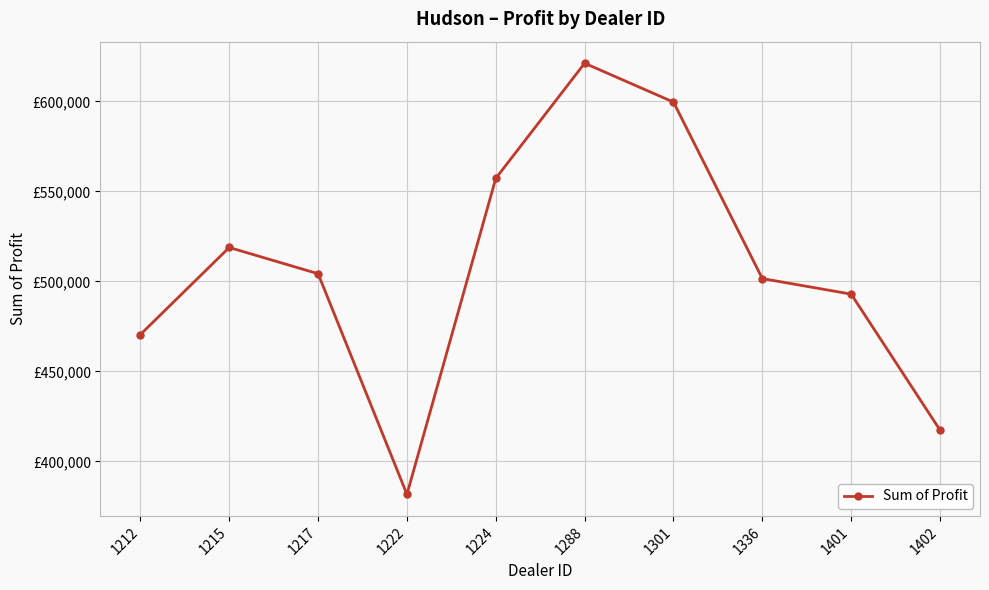

What is the minimum value shown in the chart?

381657.0